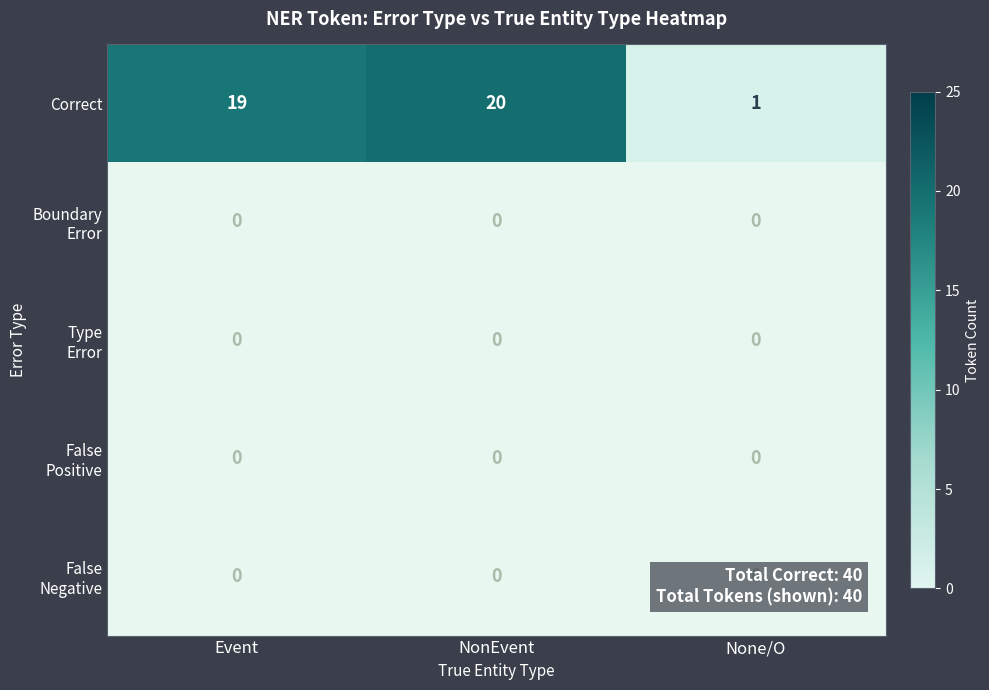

What is the total value across all series at None/O?

1